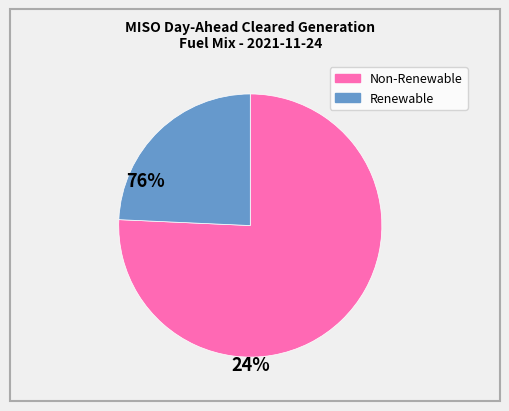

Is there any slice that represents more than half of the pie?

Yes